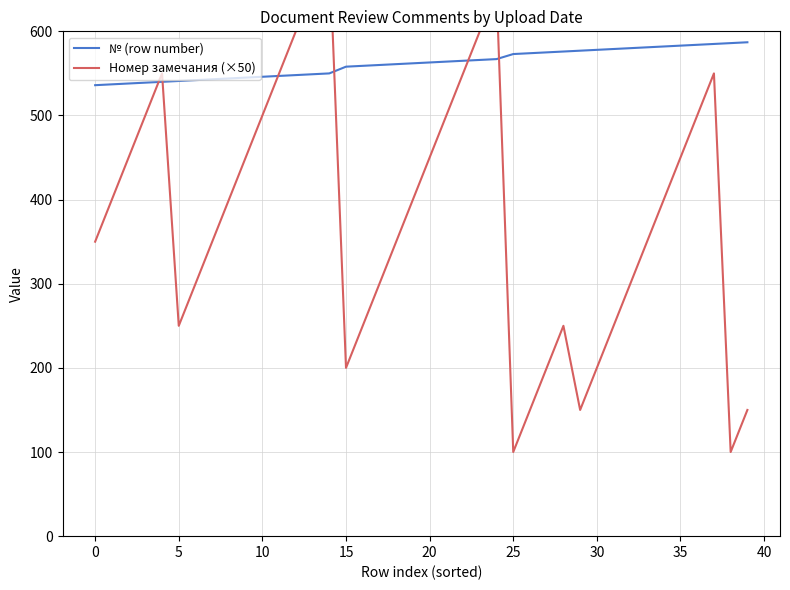

True or false: Номер замечания (×50) and № (row number) cross at least once.

True